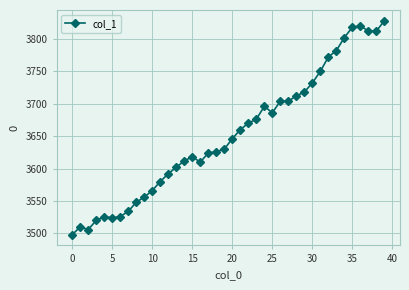

What is the minimum value shown in the chart?

3498